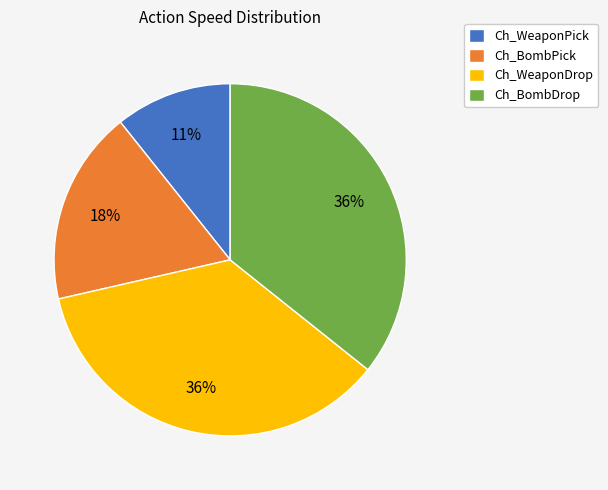

Is Ch_WeaponDrop the majority of the pie?

No